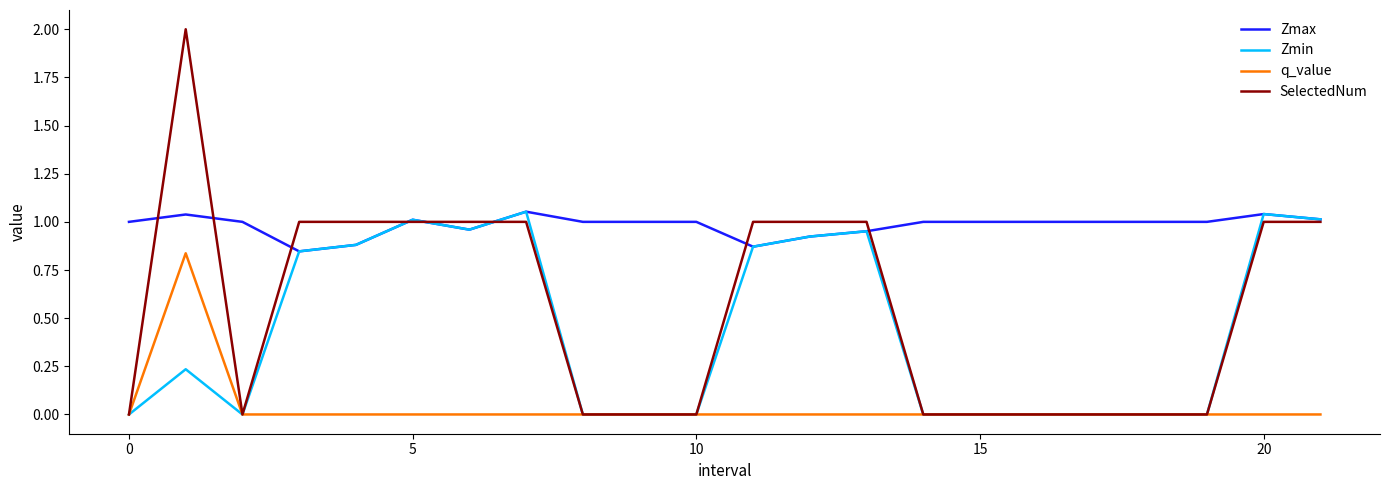

Which series has the widest spread of values?

SelectedNum